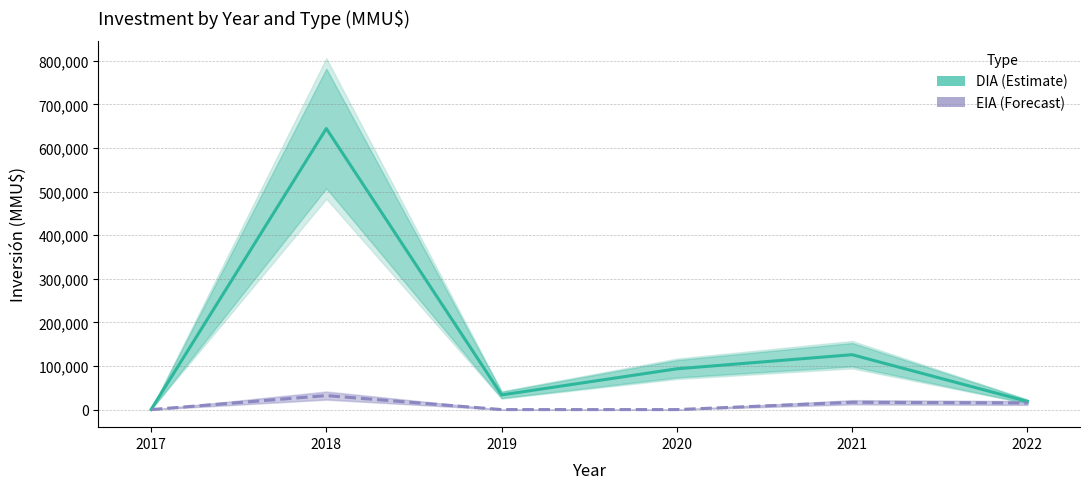

How many interior local valleys does the EIA series have?

1